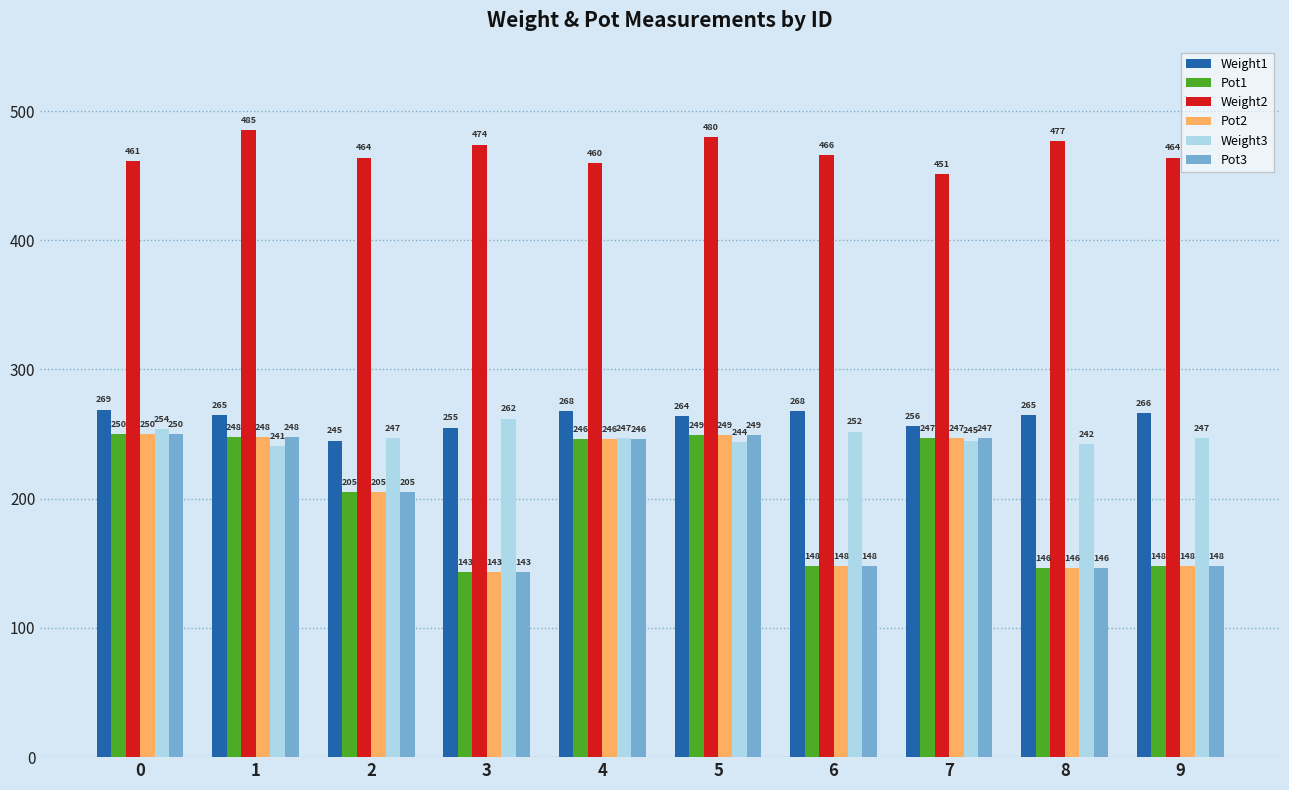

What is the value of the Weight2 bar at the 2nd from the left?

485